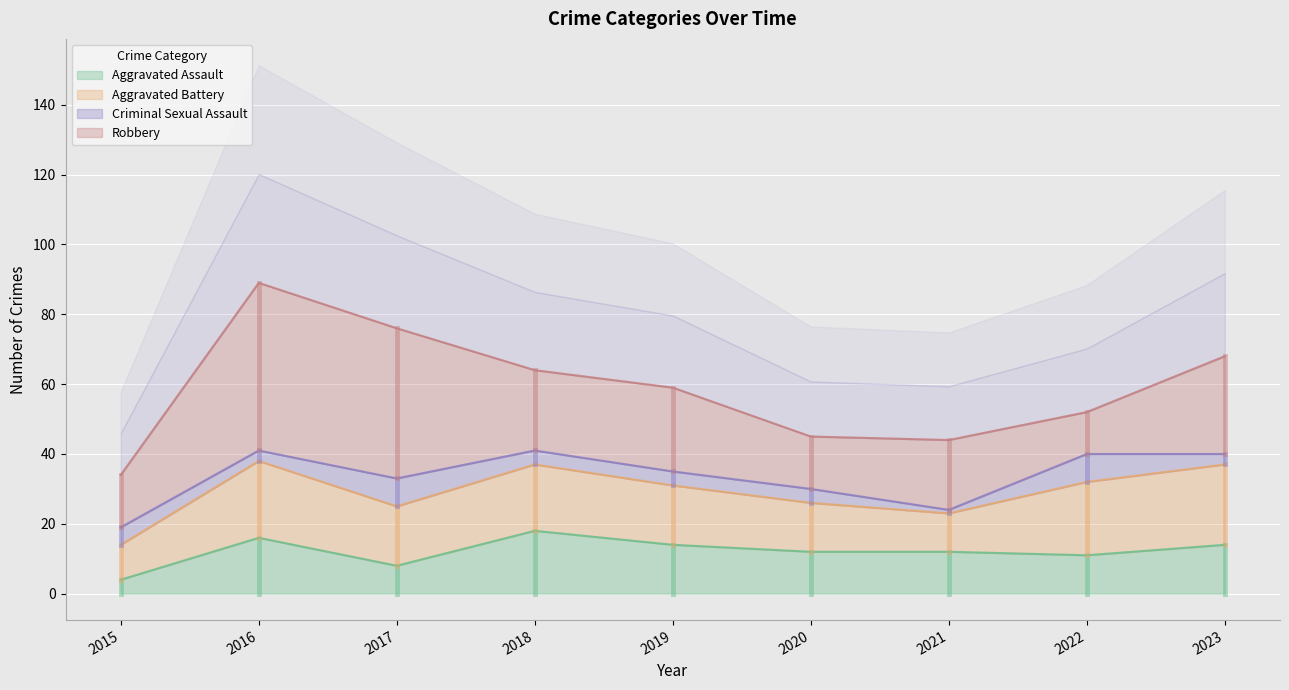

Which series has the largest range (max minus min)?

Robbery